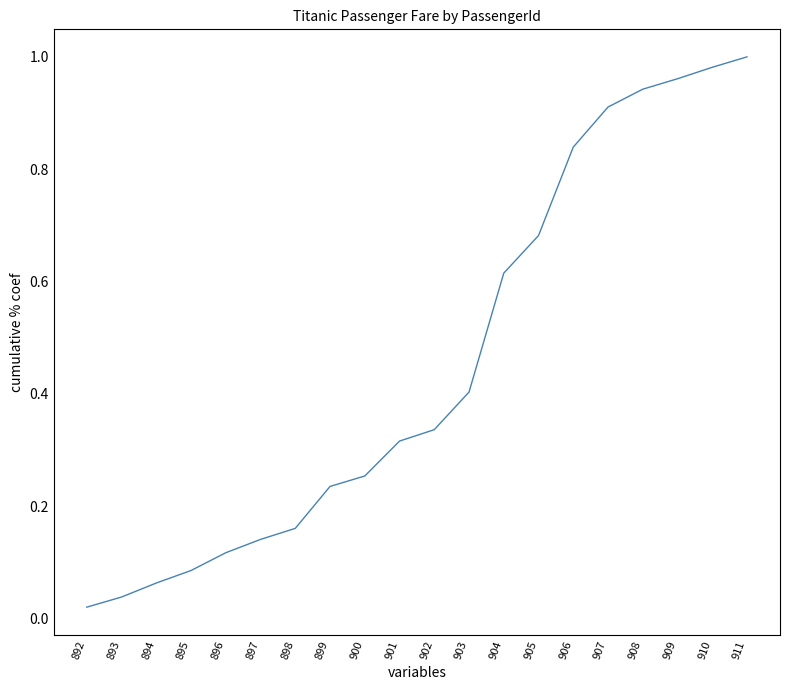

At which label is the value closest to 0?

892